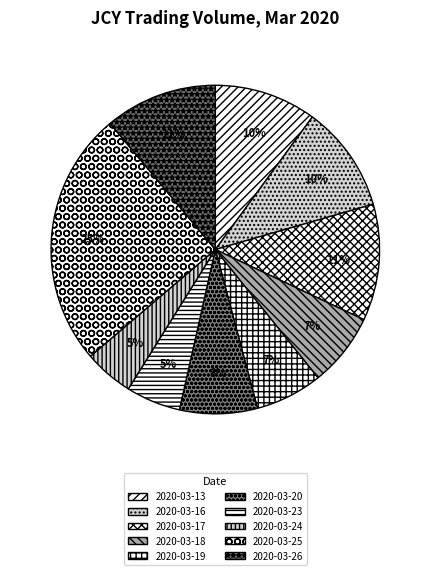

Do 2020-03-25 and 2020-03-23 together represent more than half of the pie?

No